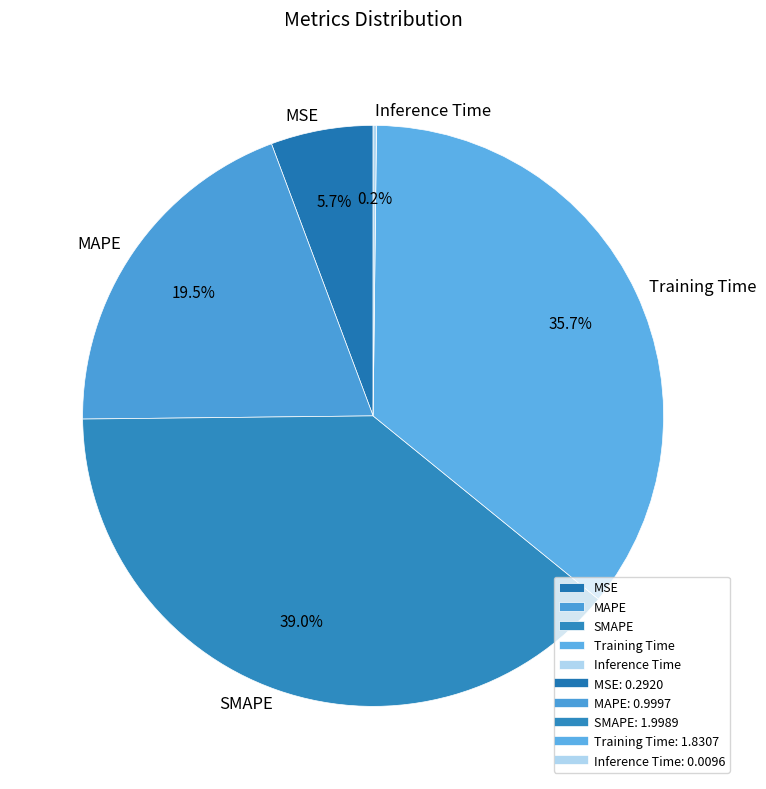

Which category has the biggest portion of the pie?

SMAPE